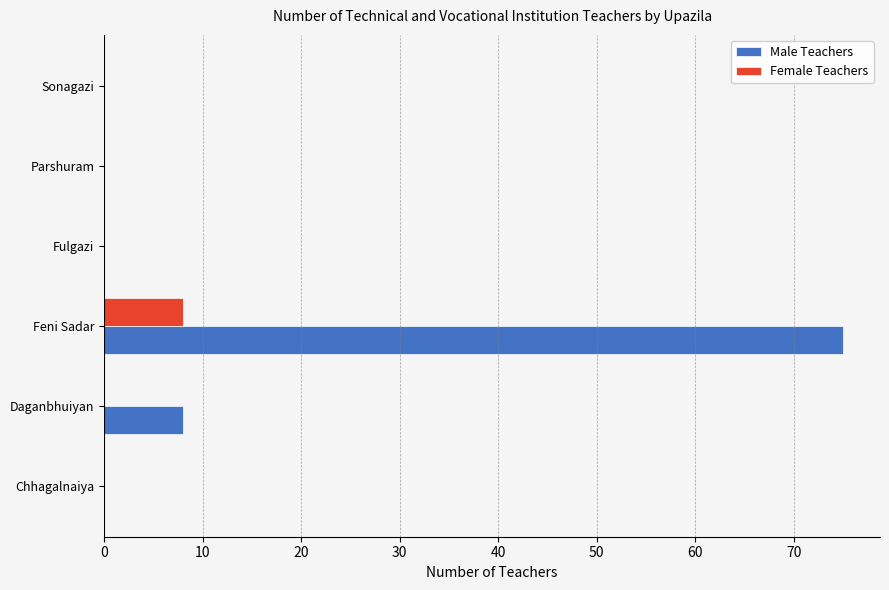

What are all the series names shown in the legend?

Male Teachers, Female Teachers